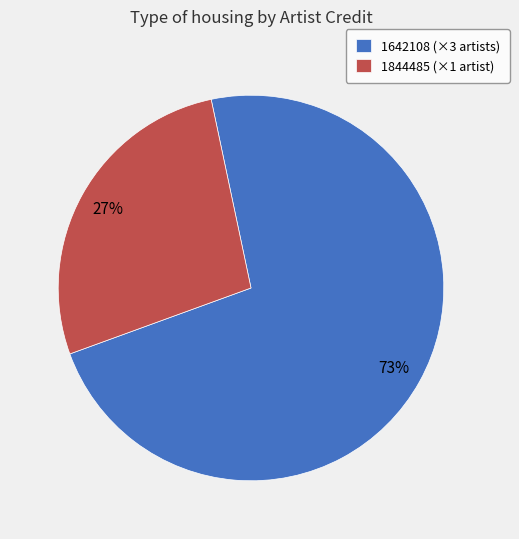

Rank the categories by value from lowest to highest.

1844485 (×1 artist), 1642108 (×3 artists)